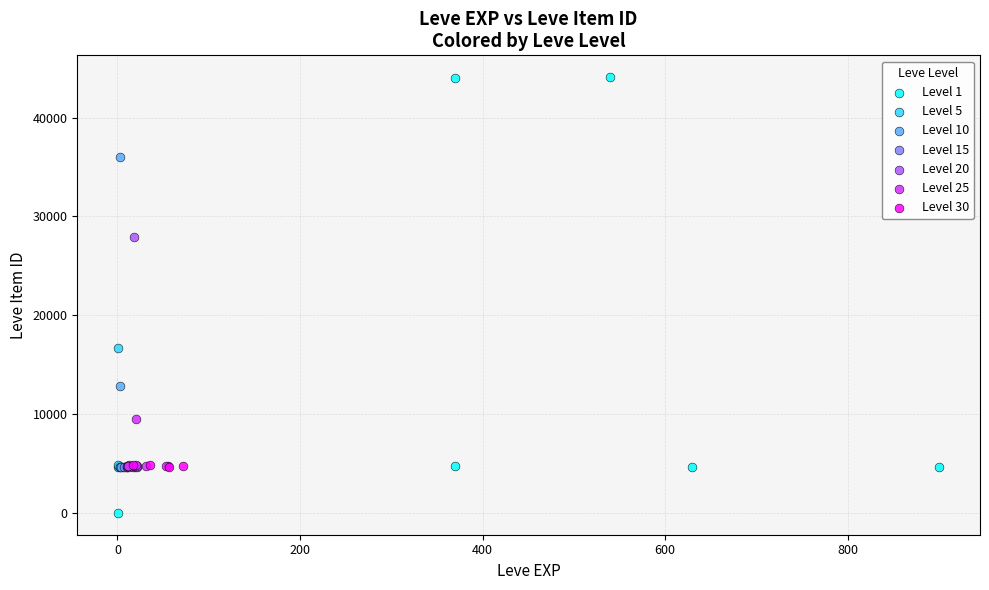

Which series contains the lowest Y value?

Level 1